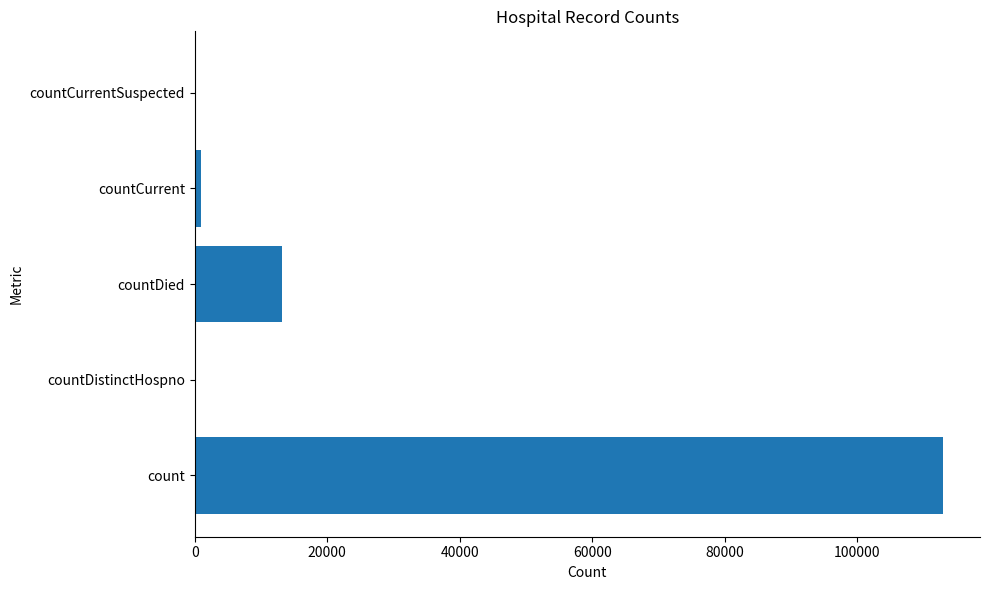

Where is the data nearest to the value 56429?

countDied